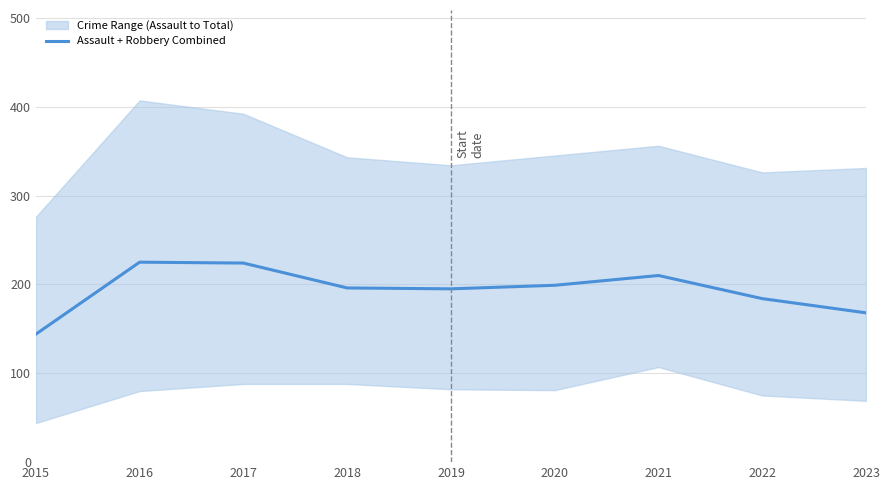

At which label is the value closest to 184?

2022